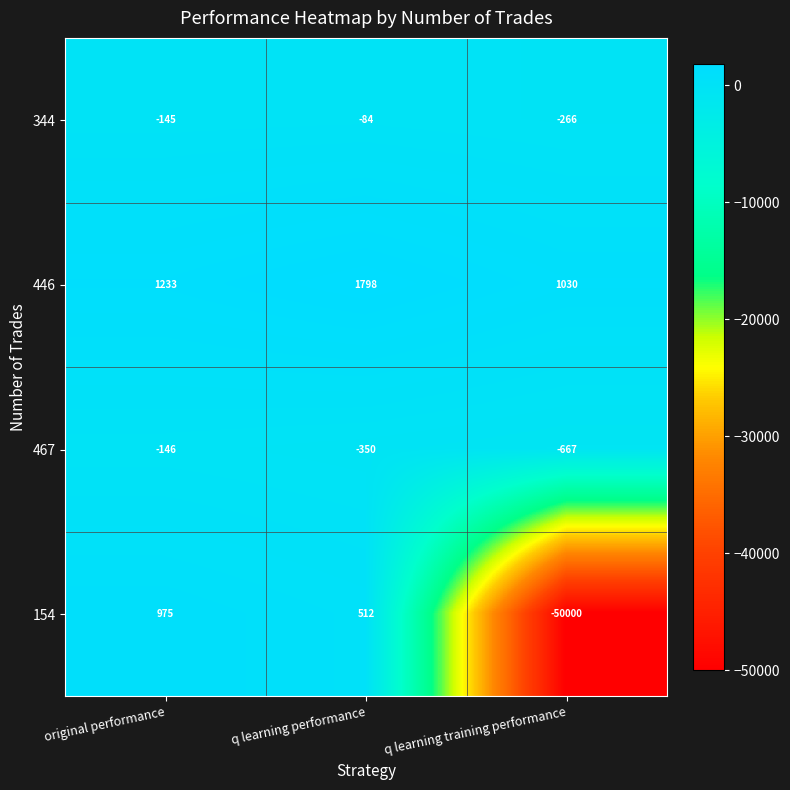

What is the difference between the maximum and second lowest values in the 446 series?

565